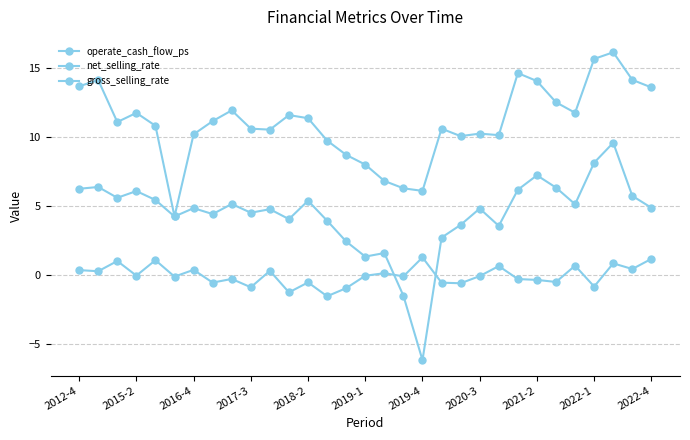

How many series are shown in this chart?

3